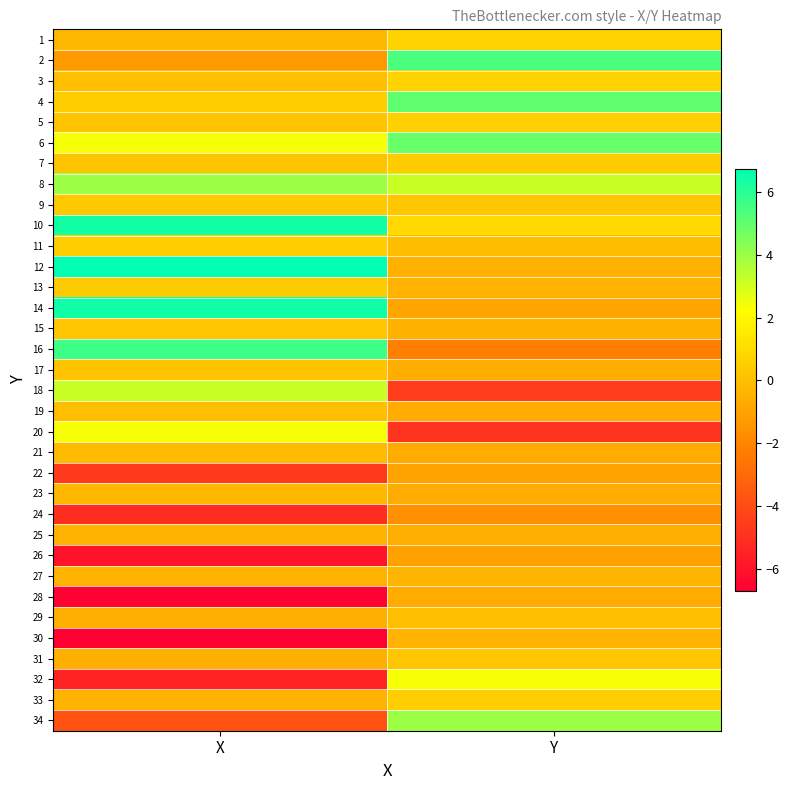

How many series are shown in this chart?

34